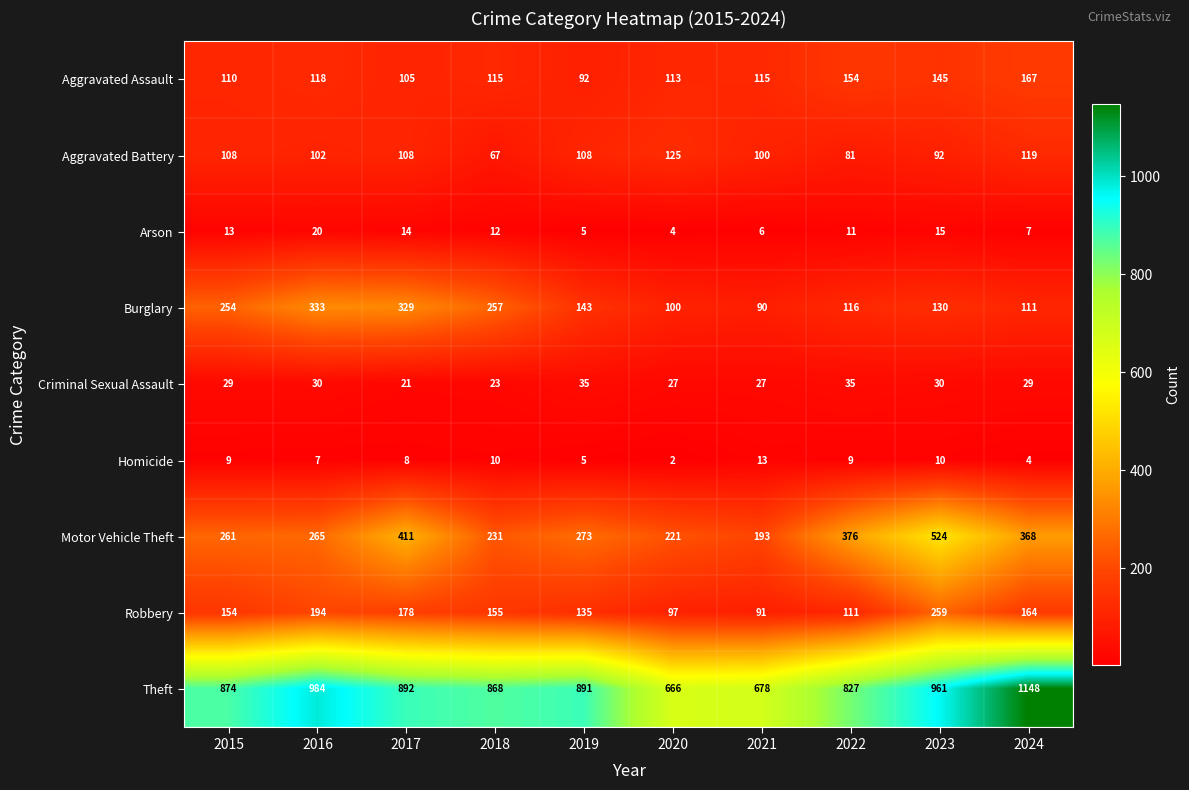

What is the approximate value of Aggravated Assault at 2017, to the nearest 5?

105